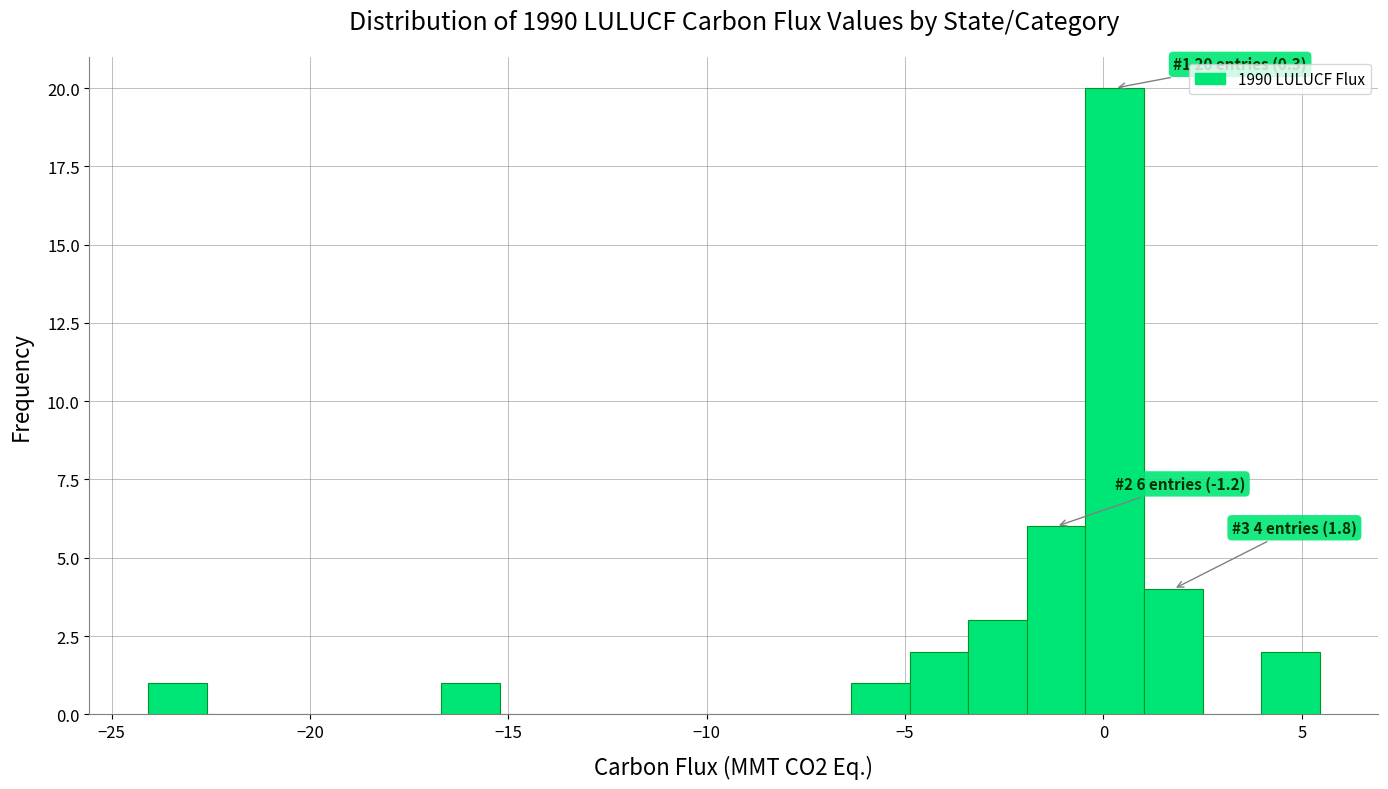

Read against the x-axis, roughly where is the centre of the tallest bar?

0.5